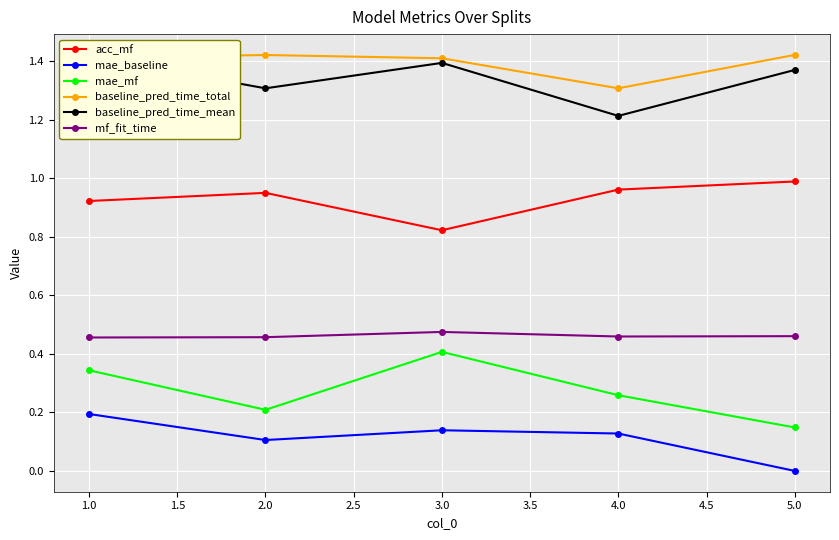

How many interior local valleys does the mae_baseline series have?

1